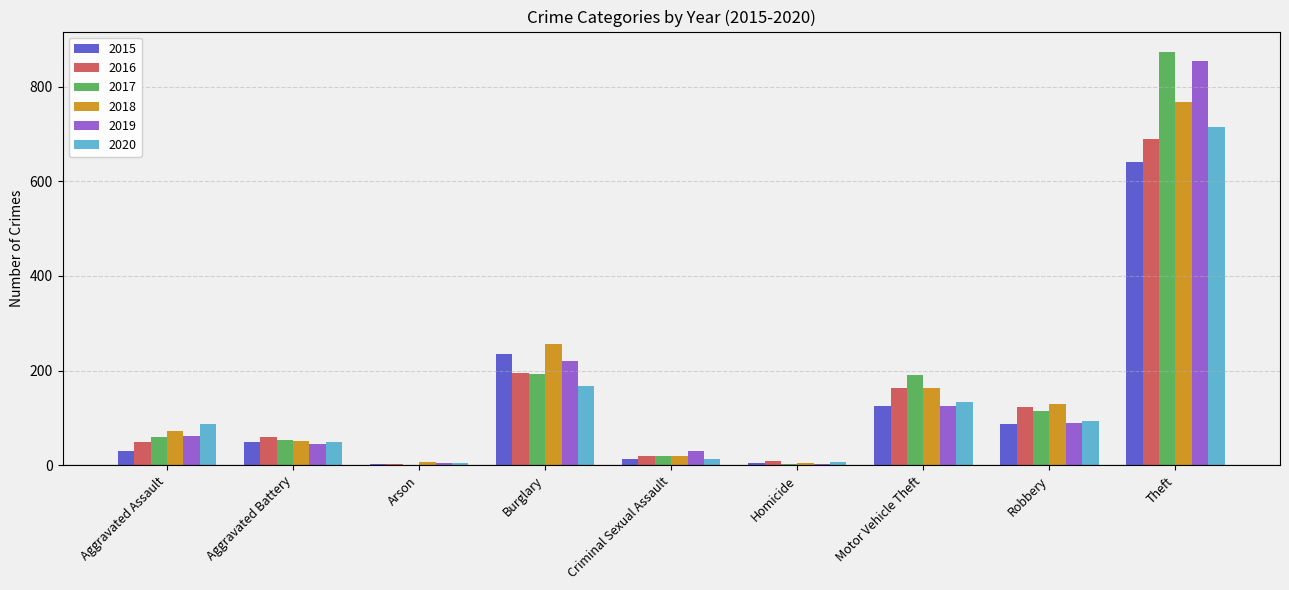

Where is 2020 nearest to the value 359?

Burglary